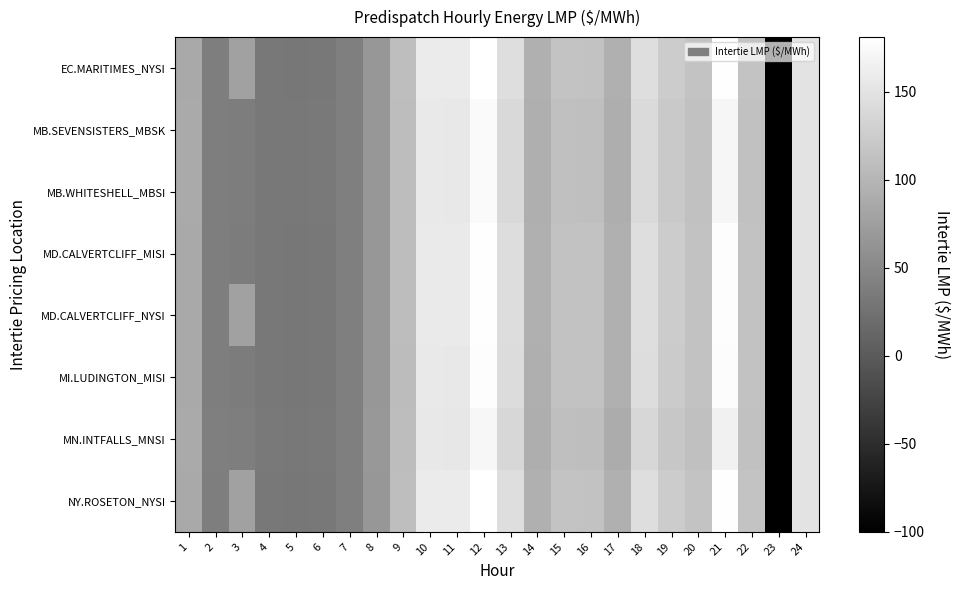

Reading left to right, transcribe all the data shown in this chart.

EC.MARITIMES_NYSI: 1=86.5	2=38.9	3=77.3	4=31.9	5=31.7	6=32.7	7=39.8	8=66.8	9=109.3	10=158.8	11=158.5	12=181.1	13=144.6	14=94.4	15=114.4	16=114.1	17=94.2	18=144.6	19=125.0	20=114.5	21=180.0	22=114.9	23=-100.0	24=150.0
MB.SEVENSISTERS_MBSK: 1=87.1	2=39.3	3=37.8	4=32.6	5=31.9	6=33.2	7=39.9	8=66.8	9=108.0	10=156.5	11=155.3	12=174.9	13=139.1	14=92.2	15=111.3	16=110.8	17=91.3	18=139.7	19=121.1	20=112.4	21=170.4	22=112.8	23=-100.0	24=150.5
MB.WHITESHELL_MBSI: 1=87.1	2=39.3	3=37.8	4=32.6	5=31.9	6=33.2	7=39.9	8=66.8	9=108.0	10=156.5	11=155.3	12=174.9	13=139.1	14=92.2	15=111.2	16=110.8	17=91.3	18=139.7	19=121.1	20=112.4	21=170.4	22=112.8	23=-100.0	24=150.5
MD.CALVERTCLIFF_MISI: 1=86.4	2=38.8	3=36.8	4=32.0	5=31.6	6=32.8	7=39.7	8=66.5	9=108.4	10=157.7	11=157.3	12=179.6	13=143.2	14=93.7	15=113.8	16=113.6	17=93.8	18=144.1	19=124.3	20=113.9	21=178.4	22=114.1	23=-100.0	24=149.9
MD.CALVERTCLIFF_NYSI: 1=86.4	2=38.8	3=77.3	4=32.0	5=31.6	6=32.8	7=39.7	8=66.5	9=108.4	10=157.7	11=157.3	12=179.6	13=143.2	14=93.7	15=113.8	16=113.6	17=93.8	18=144.1	19=124.3	20=113.9	21=178.4	22=114.1	23=-100.0	24=149.9
MI.LUDINGTON_MISI: 1=86.1	2=38.5	3=36.6	4=31.9	5=31.6	6=32.7	7=39.5	8=66.0	9=107.5	10=156.5	11=155.8	12=178.3	13=142.2	14=93.0	15=113.1	16=113.0	17=93.5	18=143.5	19=123.5	20=113.3	21=177.1	22=113.4	23=-100.0	24=149.8
MN.INTFALLS_MNSI: 1=87.7	2=39.9	3=38.6	4=33.2	5=32.1	6=33.6	7=40.0	8=67.2	9=107.9	10=155.7	11=154.0	12=172.2	13=136.9	14=91.6	15=109.9	16=109.2	17=89.9	18=137.0	19=119.2	20=111.8	21=165.7	22=112.2	23=-100.0	24=150.9
NY.ROSETON_NYSI: 1=86.5	2=38.9	3=77.3	4=31.9	5=31.7	6=32.7	7=39.8	8=66.8	9=109.3	10=158.8	11=158.5	12=181.1	13=144.6	14=94.4	15=114.4	16=114.1	17=94.2	18=144.6	19=125.0	20=114.5	21=180.0	22=114.9	23=-100.0	24=150.0